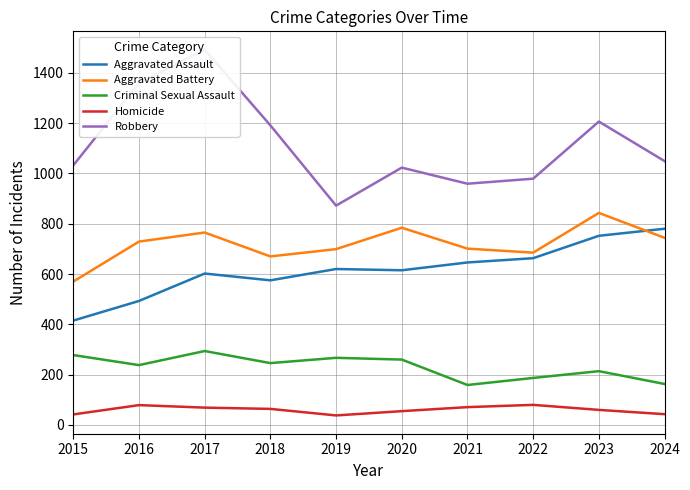

What is the value of the Homicide point at the 1st from the left?

42